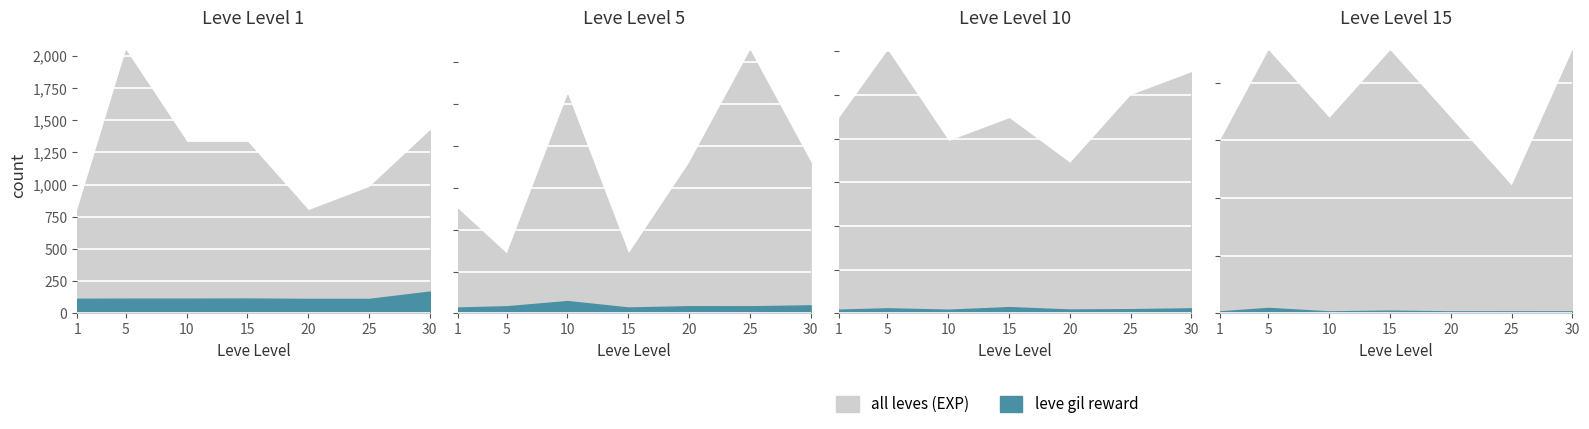

The chart shows a value of 9 at 1. True or false?

False